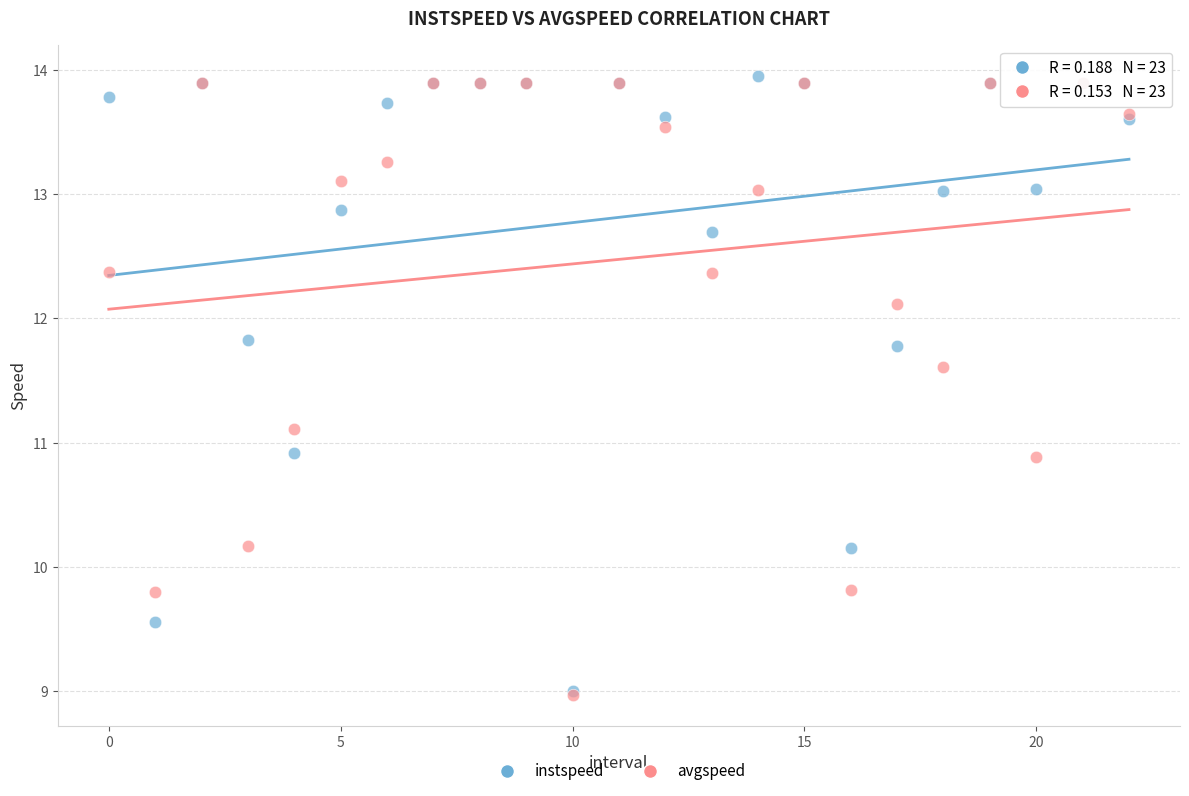

Which series reaches the maximum Y coordinate?

instspeed